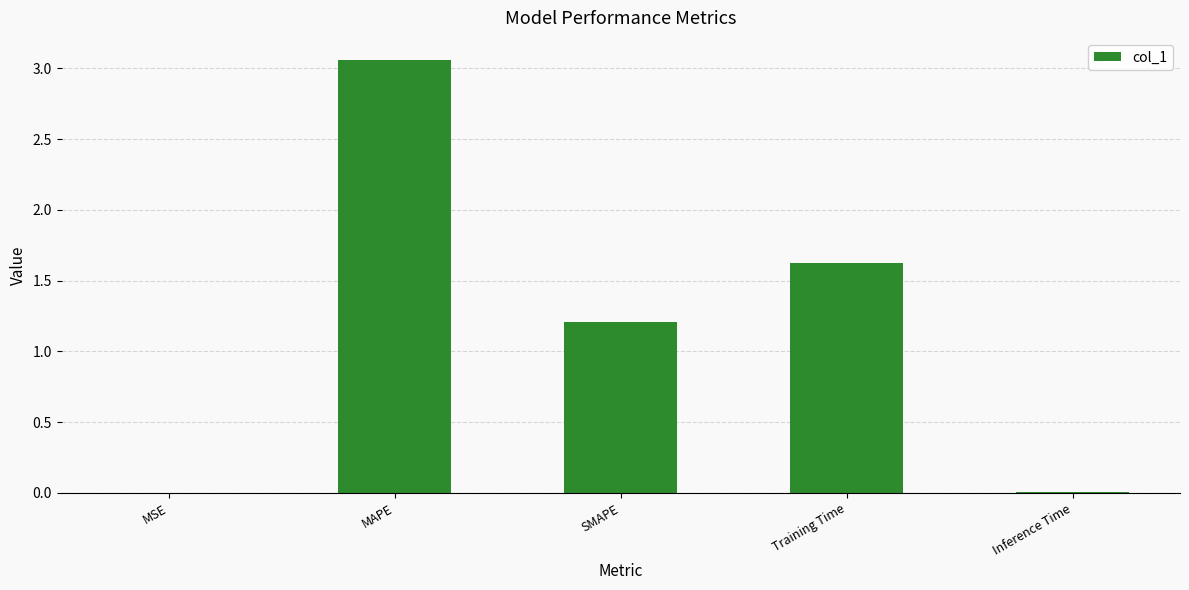

Count the number of values greater than 1.

3